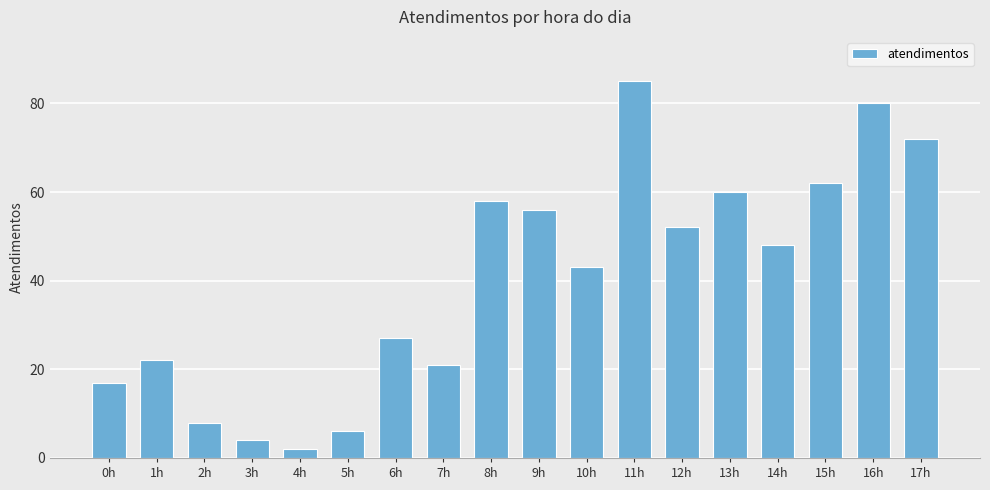

List the labels in order of value, largest first.

11h, 16h, 17h, 15h, 13h, 8h, 9h, 12h, 14h, 10h, 6h, 1h, 7h, 0h, 2h, 5h, 3h, 4h